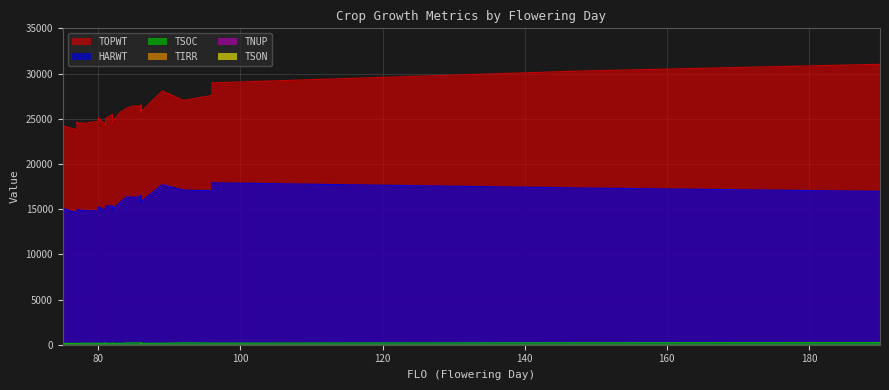

Rank the series by their average value, from lowest to highest.

TSOC, HARWT, TOPWT